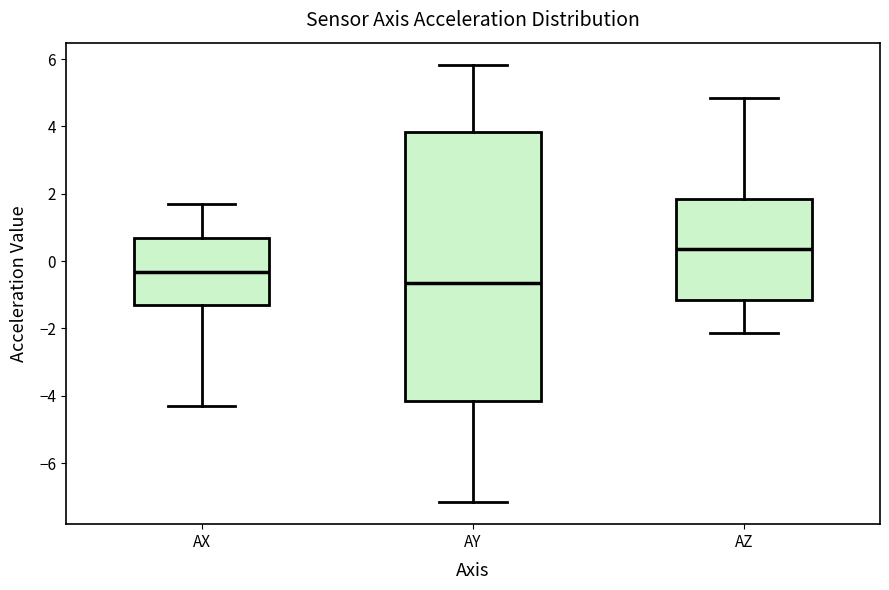

Reading left to right, read every box against the y-axis: the position of its median line, the range the box covers, and the ends of its whiskers. The values are not printed on the chart, so give them approximately, as read against the axis.

AX: median -0.4, box -1.4 to 0.6, whiskers -4.4 to 1.6
AY: median -0.6, box -4.2 to 3.8, whiskers -7.2 to 5.8
AZ: median 0.4, box -1.2 to 1.8, whiskers -2.2 to 4.8